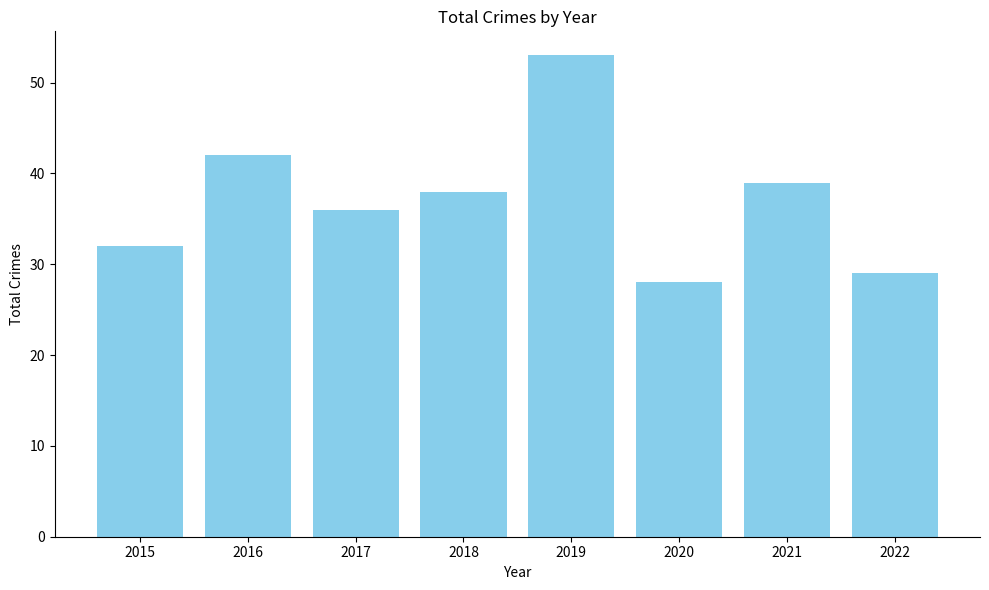

Which label corresponds to the largest value in the chart?

2019